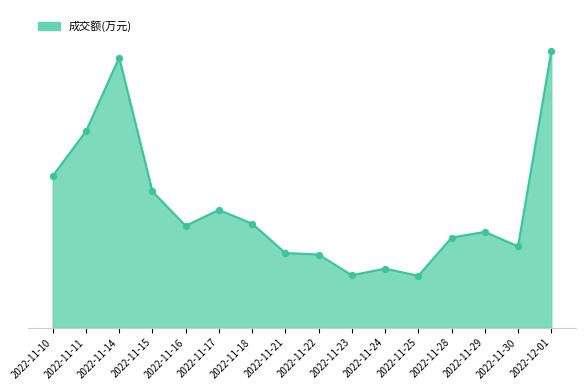

Between 2022-11-30 and 2022-11-25, which is larger?

2022-11-30